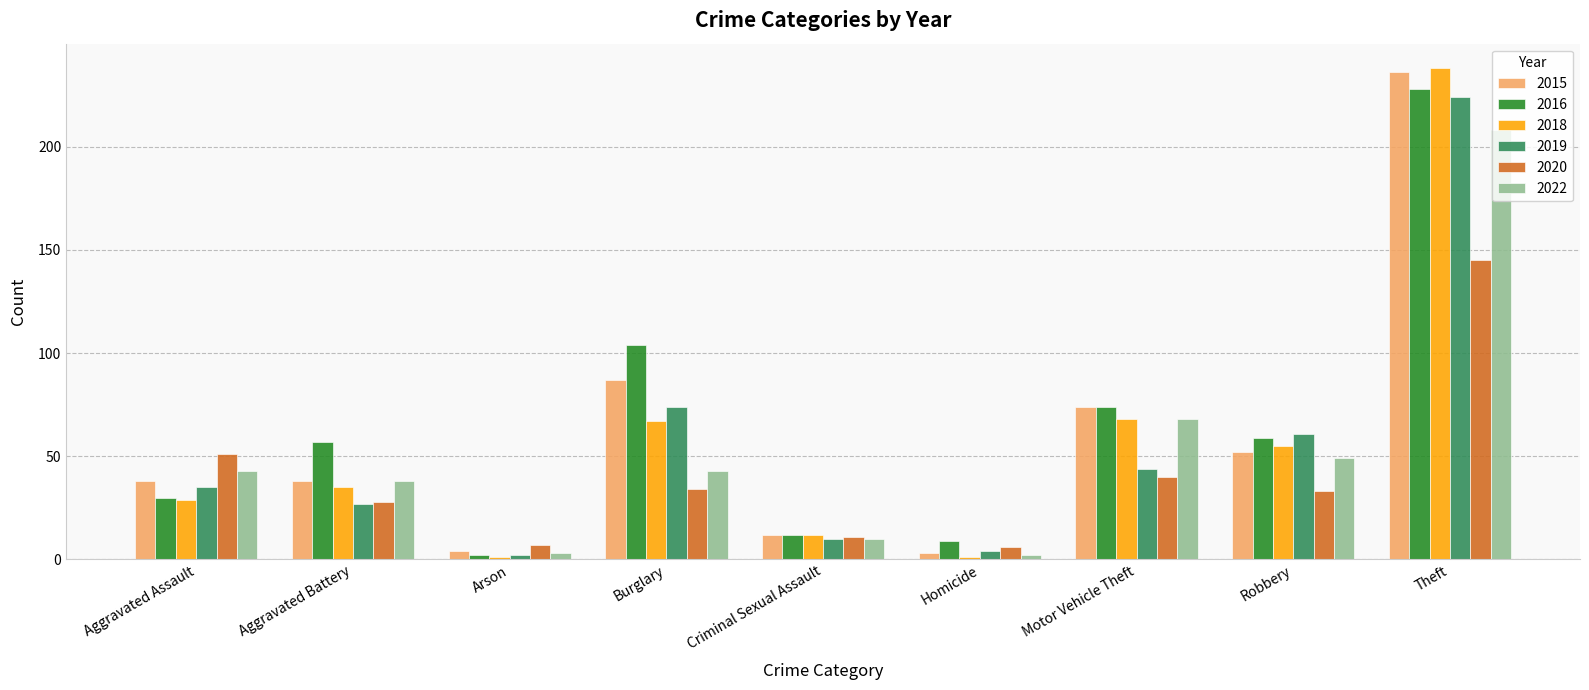

How many distinct data groups are displayed?

6